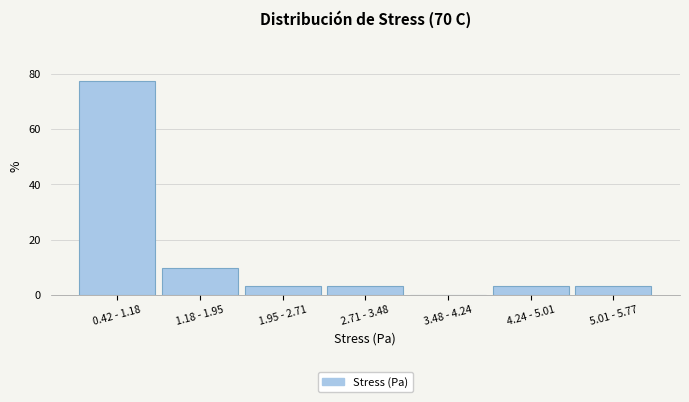

Reading left to right, extract all data points from this chart.

0.42 - 1.18=77.4	1.18 - 1.95=9.7	1.95 - 2.71=3.2	2.71 - 3.48=3.2	3.48 - 4.24=0.0	4.24 - 5.01=3.2	5.01 - 5.77=3.2